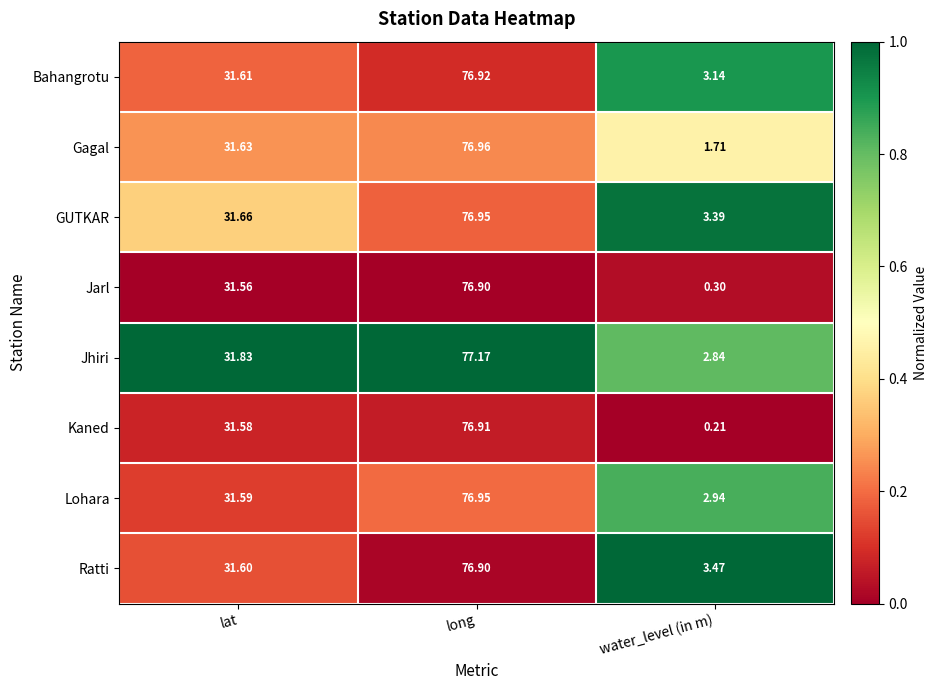

Which category has the lowest value across all series?

water_level (in m)